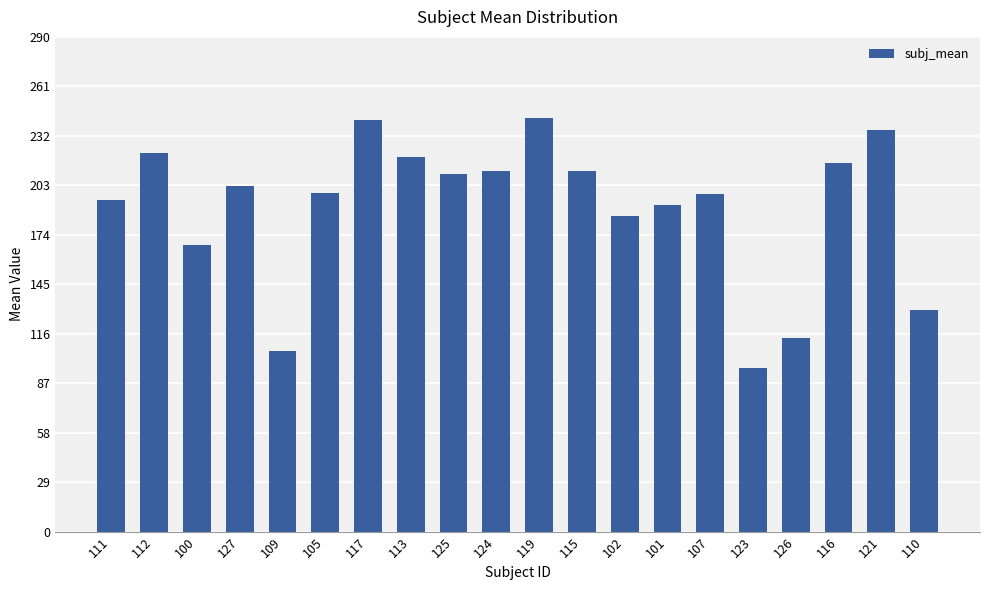

What is the difference between the maximum and minimum values?

146.5